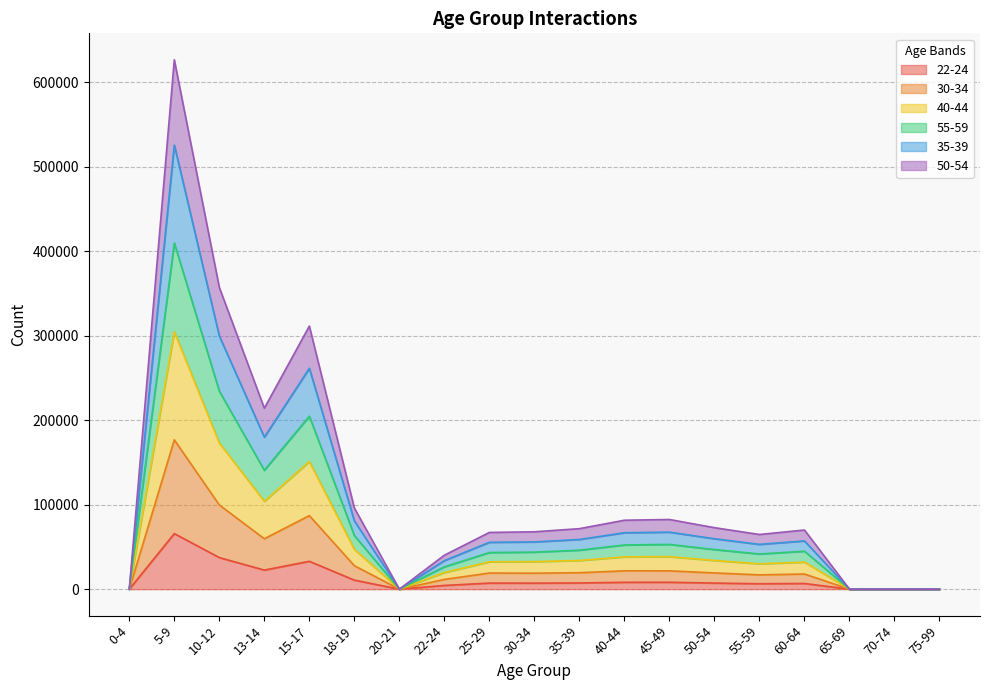

At which category is the sum across all series the highest?

5-9